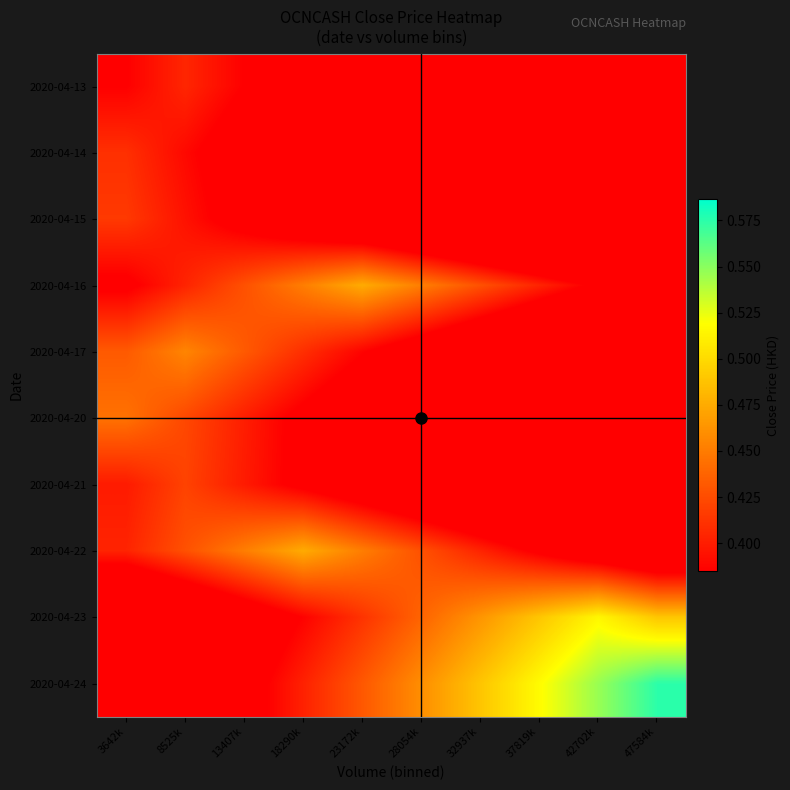

Reading right to left, what are all the values shown in this chart?

2020-04-13: 47584k=0.2	42702k=0.3	37819k=0.3	32937k=0.3	28054k=0.3	23172k=0.3	18290k=0.4	13407k=0.4	8525k=0.4	3642k=0.4
2020-04-14: 47584k=0.2	42702k=0.2	37819k=0.3	32937k=0.3	28054k=0.3	23172k=0.3	18290k=0.3	13407k=0.4	8525k=0.4	3642k=0.4
2020-04-15: 47584k=0.2	42702k=0.2	37819k=0.3	32937k=0.3	28054k=0.3	23172k=0.3	18290k=0.4	13407k=0.4	8525k=0.4	3642k=0.4
2020-04-16: 47584k=0.4	42702k=0.4	37819k=0.4	32937k=0.4	28054k=0.5	23172k=0.5	18290k=0.5	13407k=0.4	8525k=0.4	3642k=0.4
2020-04-17: 47584k=0.3	42702k=0.3	37819k=0.3	32937k=0.3	28054k=0.4	23172k=0.4	18290k=0.4	13407k=0.4	8525k=0.5	3642k=0.4
2020-04-20: 47584k=0.2	42702k=0.3	37819k=0.3	32937k=0.3	28054k=0.3	23172k=0.4	18290k=0.4	13407k=0.4	8525k=0.4	3642k=0.4
2020-04-21: 47584k=0.3	42702k=0.3	37819k=0.3	32937k=0.3	28054k=0.3	23172k=0.4	18290k=0.4	13407k=0.4	8525k=0.4	3642k=0.4
2020-04-22: 47584k=0.3	42702k=0.4	37819k=0.4	32937k=0.4	28054k=0.4	23172k=0.5	18290k=0.5	13407k=0.5	8525k=0.4	3642k=0.4
2020-04-23: 47584k=0.5	42702k=0.5	37819k=0.5	32937k=0.5	28054k=0.4	23172k=0.4	18290k=0.4	13407k=0.4	8525k=0.3	3642k=0.3
2020-04-24: 47584k=0.6	42702k=0.5	37819k=0.5	32937k=0.5	28054k=0.5	23172k=0.4	18290k=0.4	13407k=0.4	8525k=0.3	3642k=0.3